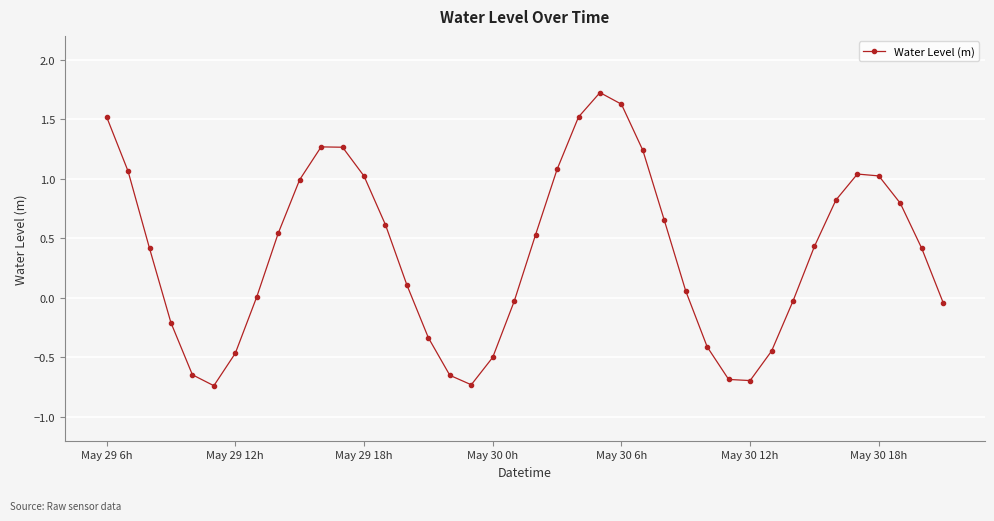

What is the difference between the maximum and minimum values?

2.5